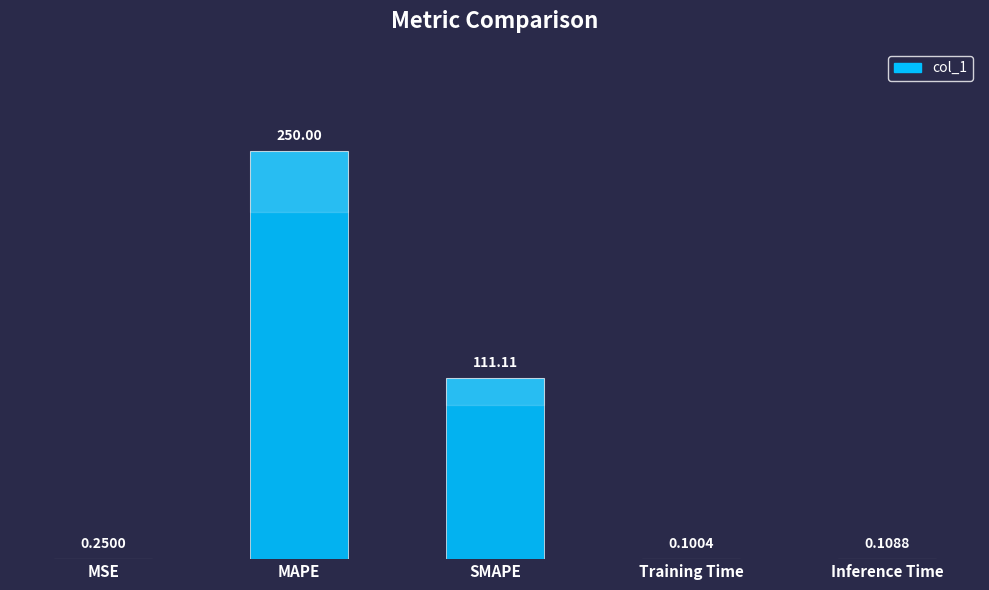

What is the average value?

72.3